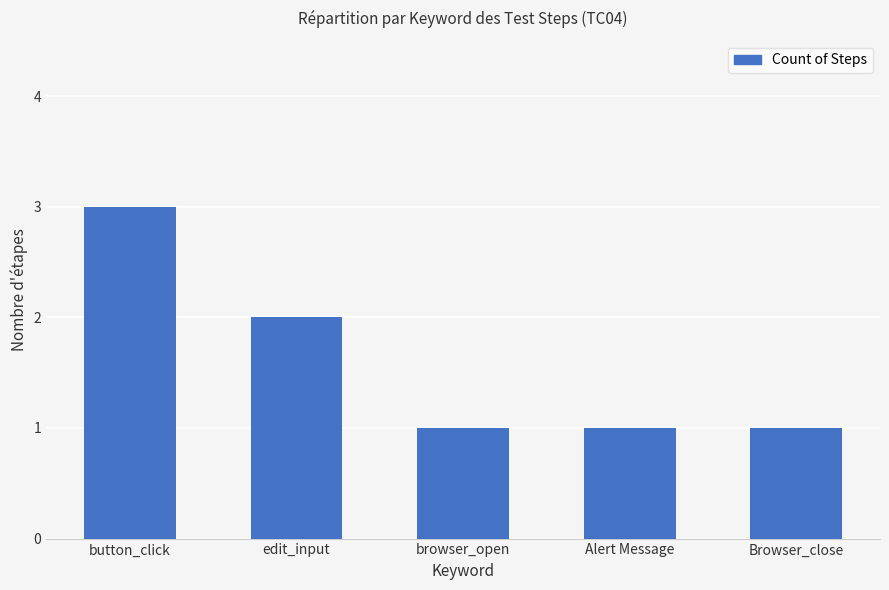

Count the values in the range 1 to 2.

4